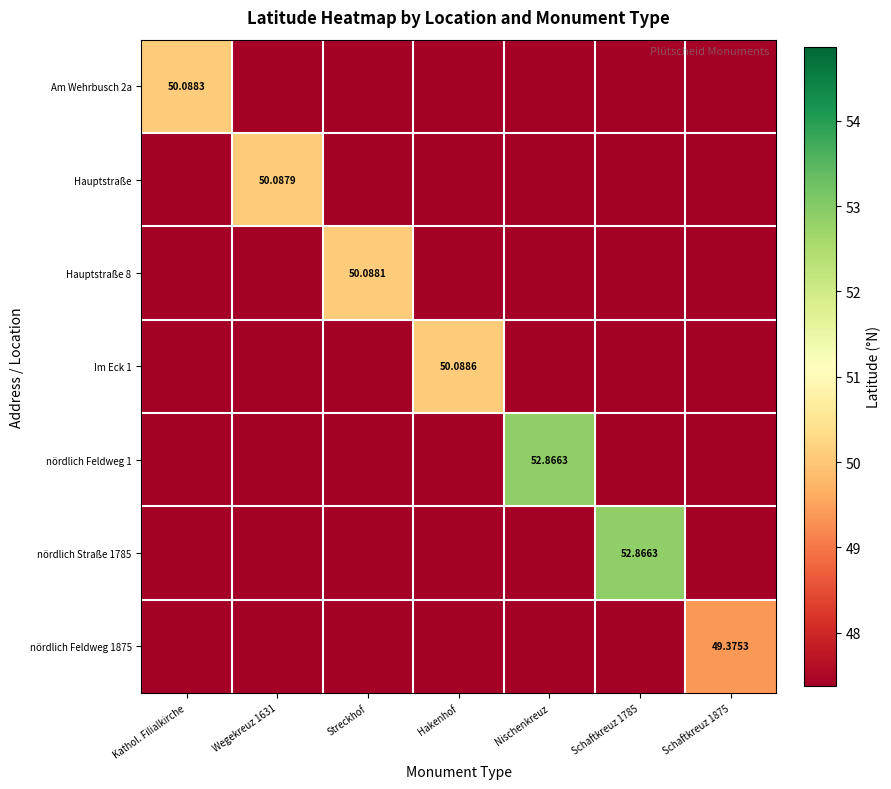

The Im Eck 1 series shows 47.4 at Nischenkreuz. True or false?

True